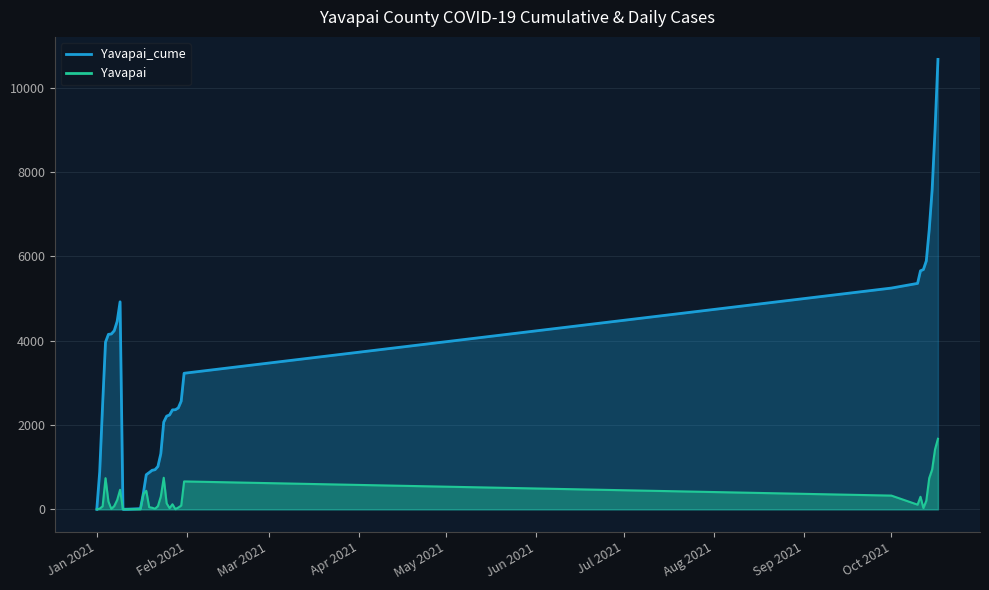

Rank the series by their maximum value, from lowest to highest.

Yavapai, Yavapai_cume